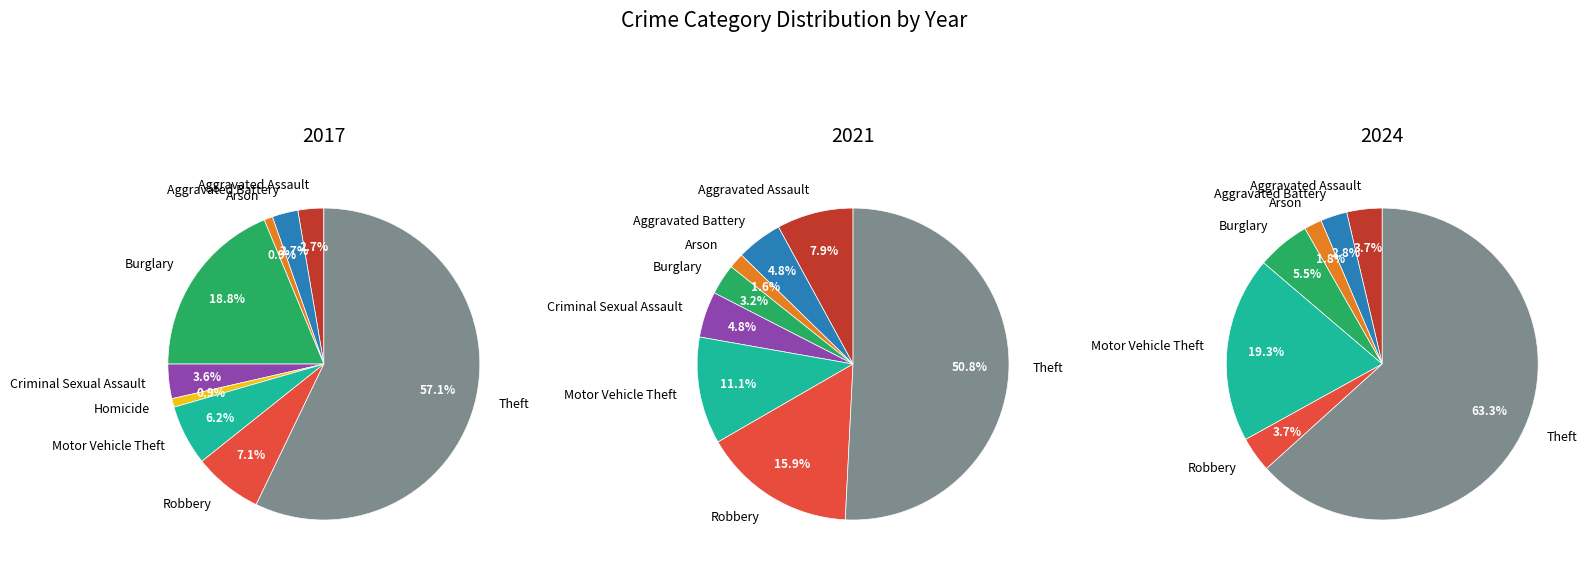

Which slice is the largest?

Theft